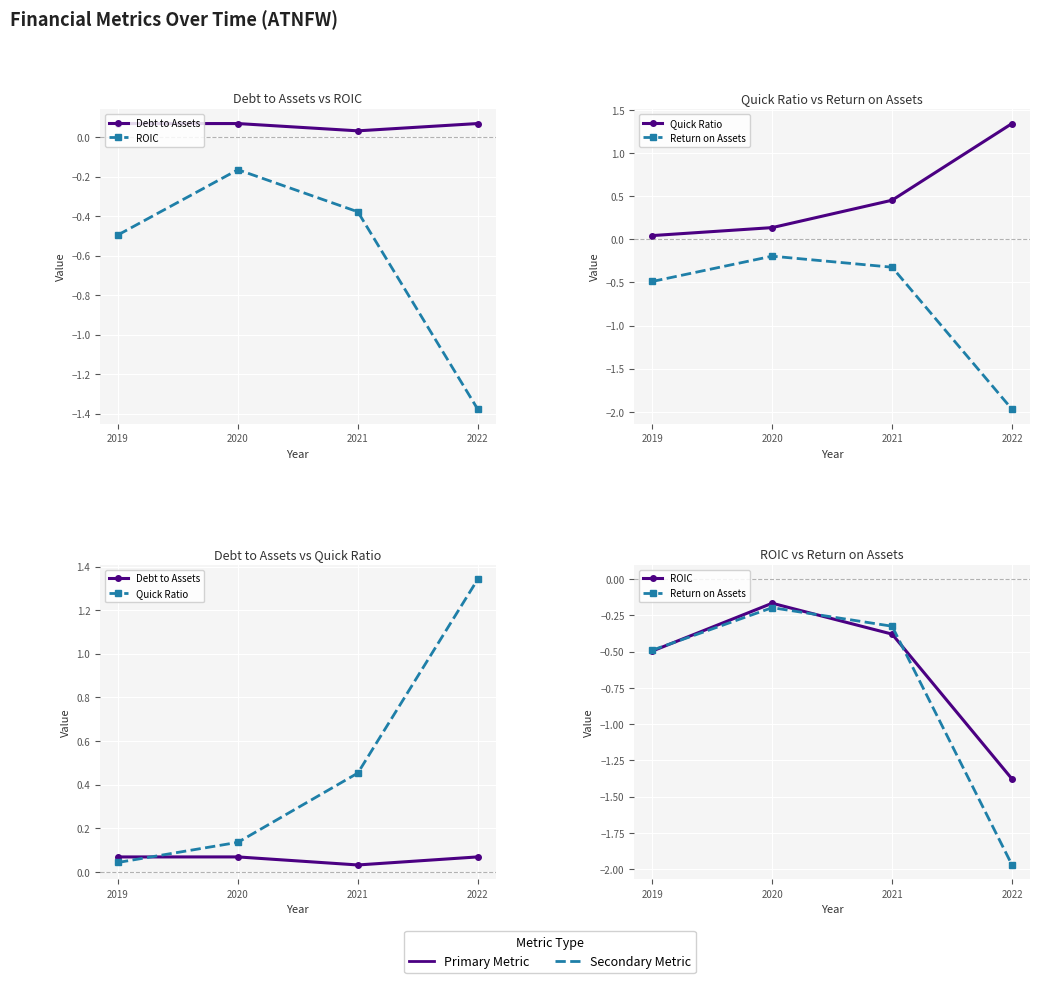

What is the difference between the maximum and minimum values in the Return on Assets series?

1.8